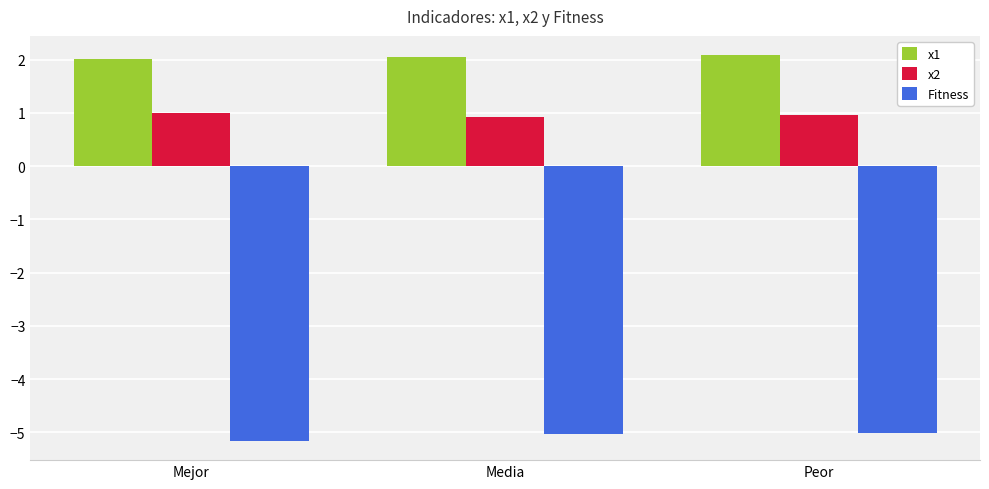

The x1 series shows 2.8 at Mejor. True or false?

False